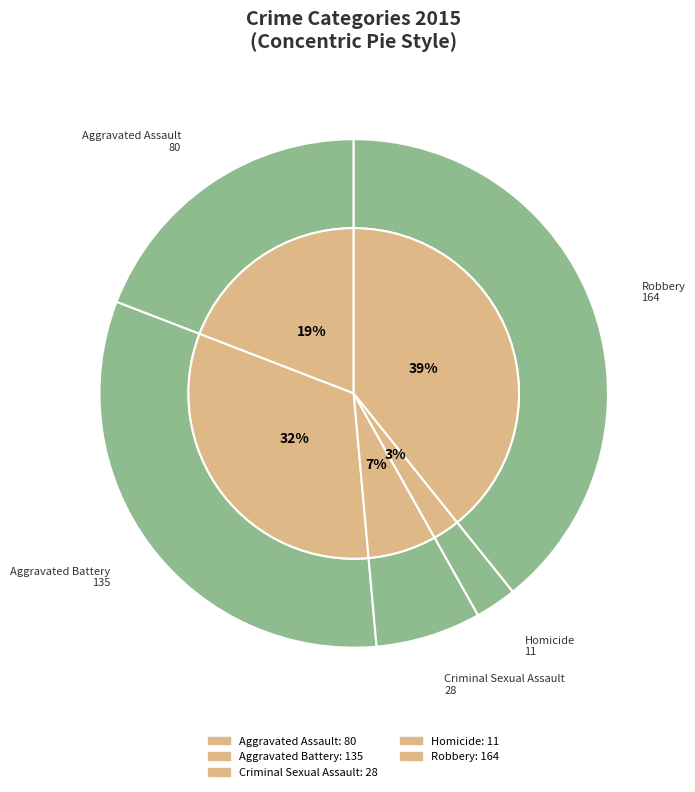

Approximately how many times larger is the value at Robbery compared to Aggravated Battery?

1.2